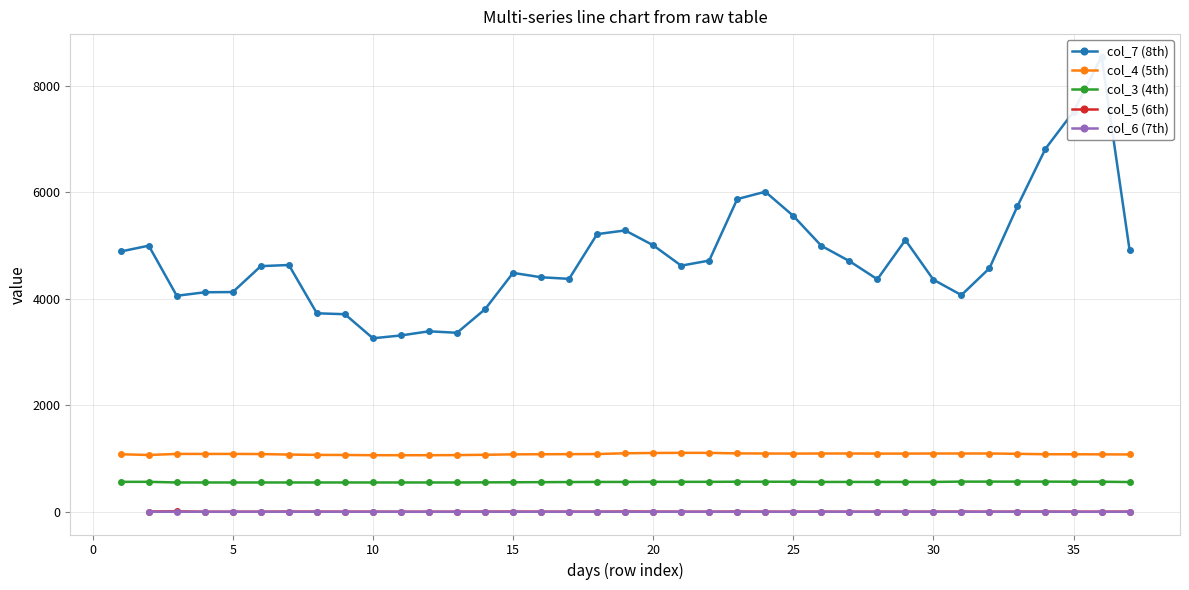

True or false: col_7 (8th) has more than 0 points higher than both neighbors.

True